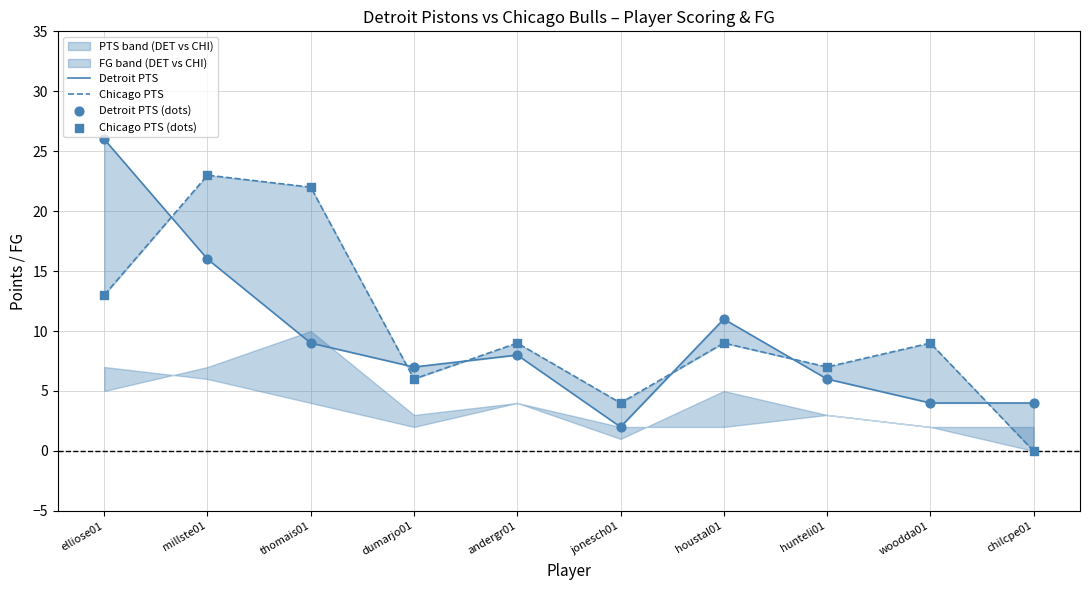

What are all the series names shown in the legend?

Detroit PTS, Chicago PTS, Detroit PTS (dots), Chicago PTS (dots)